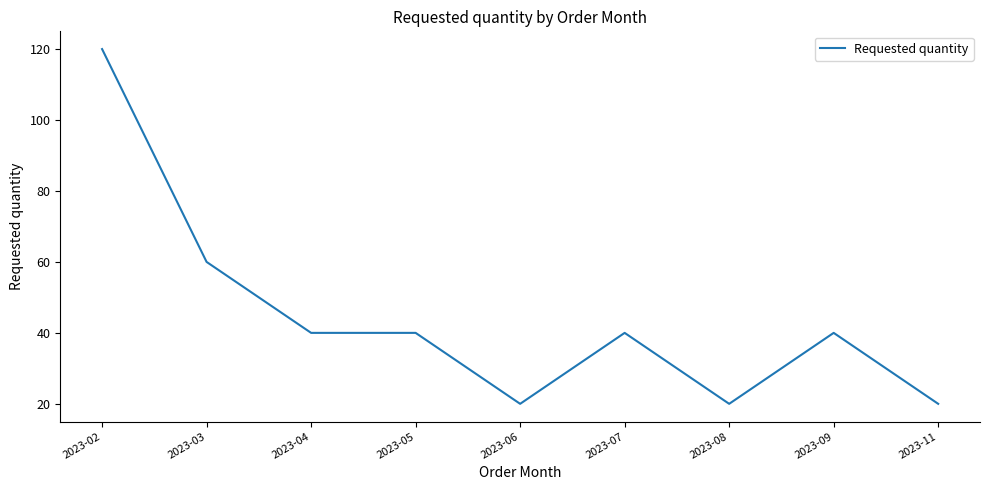

At which label is the value closest to 70?

2023-03